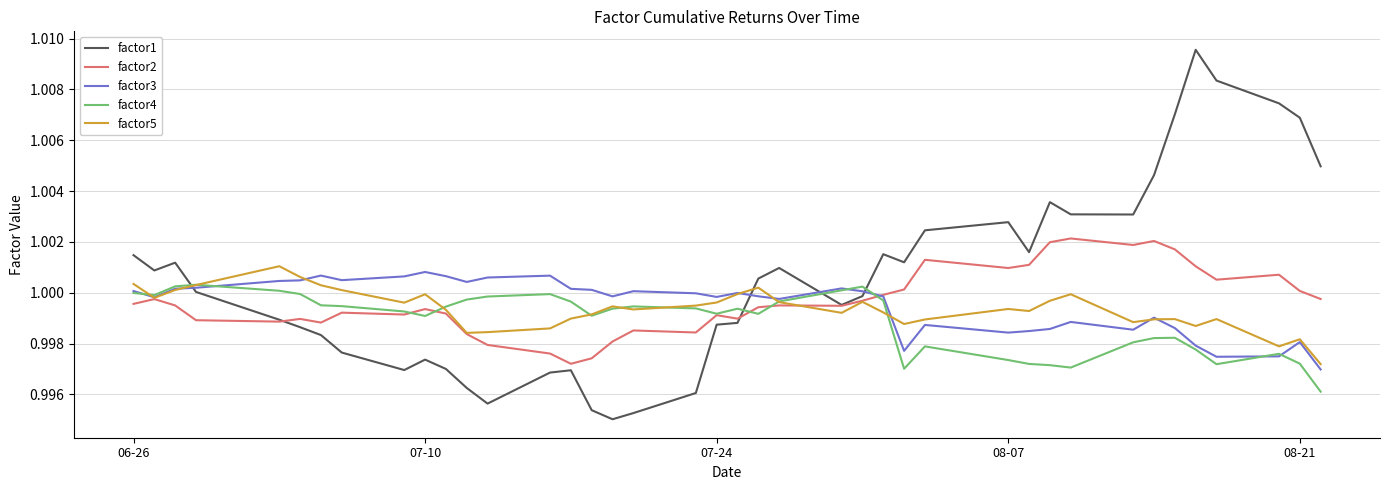

Which series has the widest spread of values?

factor1